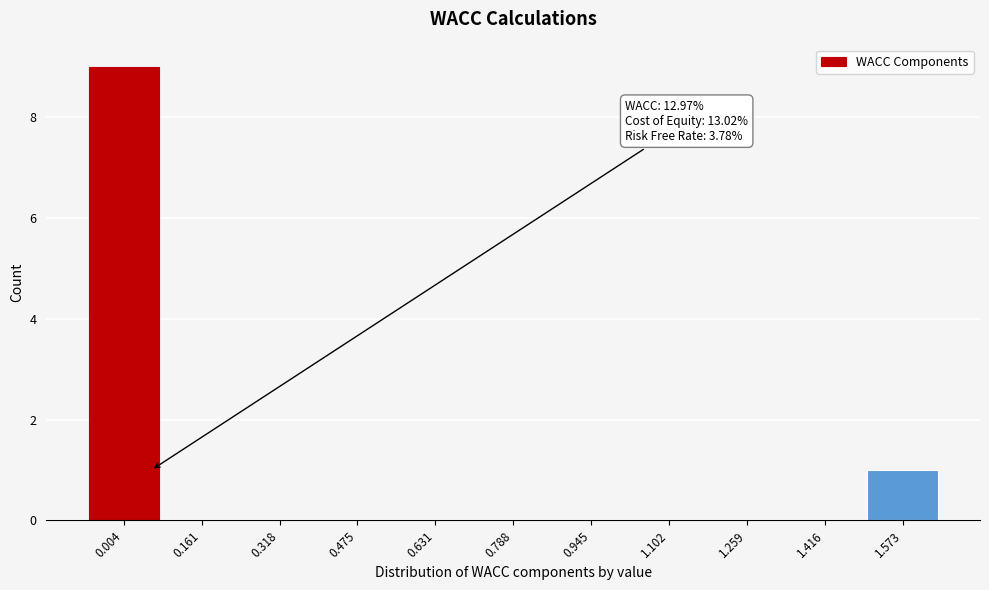

Reading right to left, what are all the values shown in this chart?

1.573=1	1.416=0	1.259=0	1.102=0	0.945=0	0.788=0	0.631=0	0.475=0	0.318=0	0.161=0	0.004=9